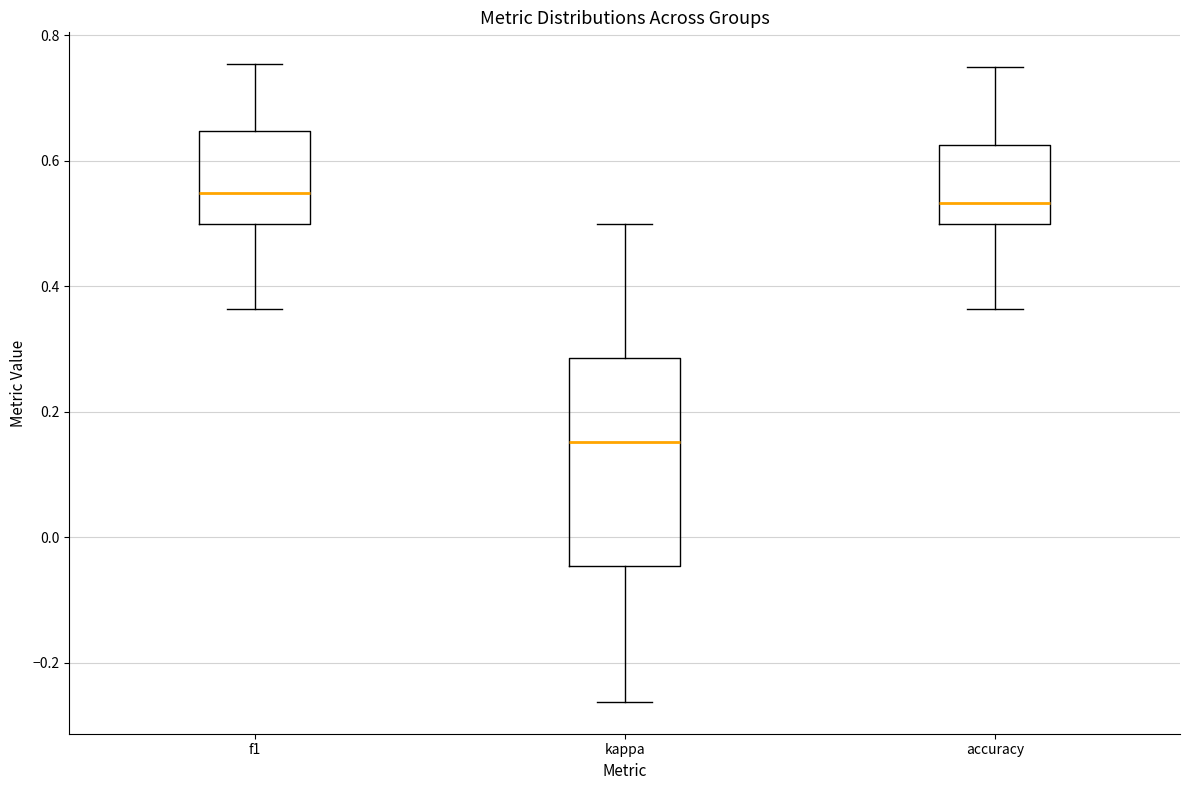

Reading left to right, transcribe this box plot: for each box, give where its median line is, the range the box spans, and where its two whiskers end, as read against the y-axis. The values are not printed on the chart, so give them approximately, as read against the axis.

f1: median 0.54, box 0.50 to 0.64, whiskers 0.36 to 0.76
kappa: median 0.16, box -0.04 to 0.28, whiskers -0.26 to 0.50
accuracy: median 0.54, box 0.50 to 0.62, whiskers 0.36 to 0.76